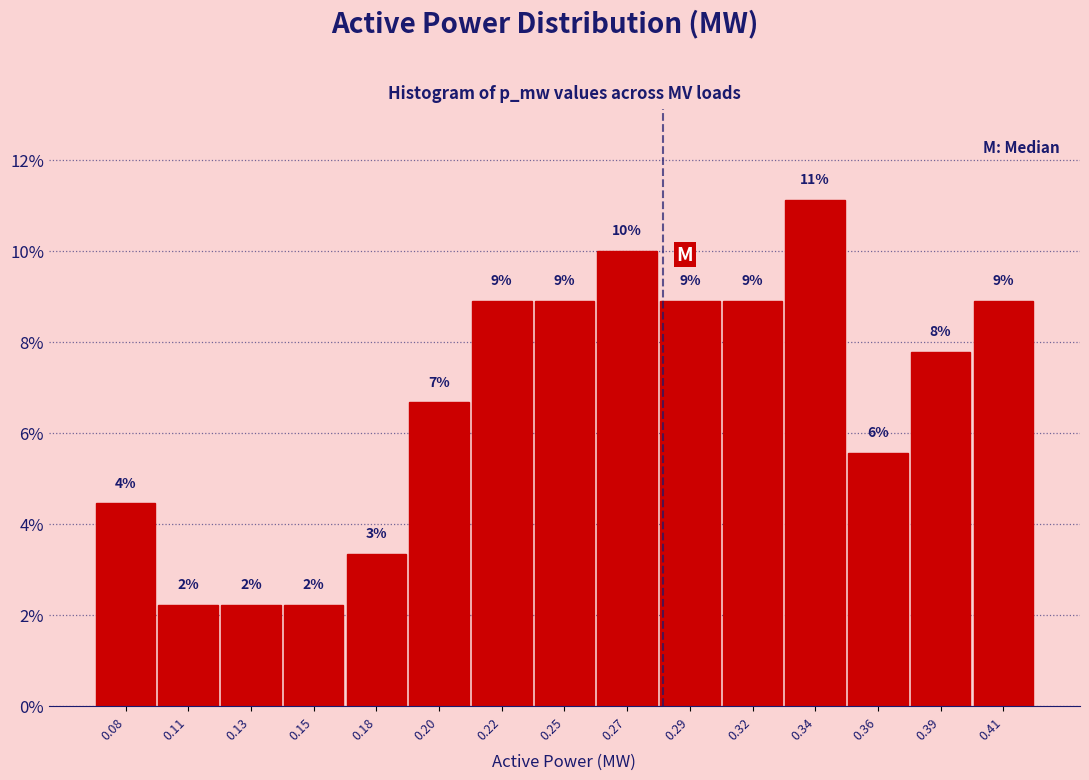

Are the bars horizontal?

No